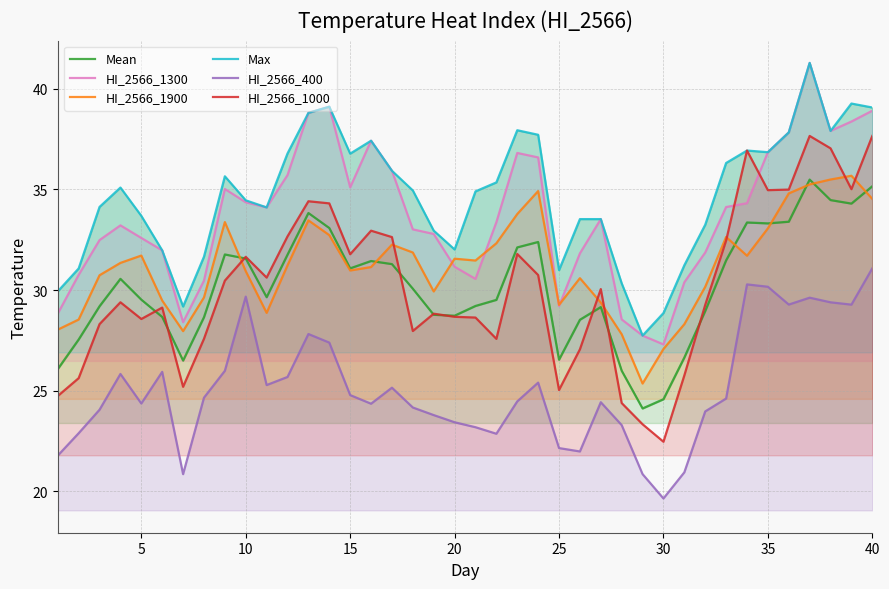

Count the number of data series in this chart.

6